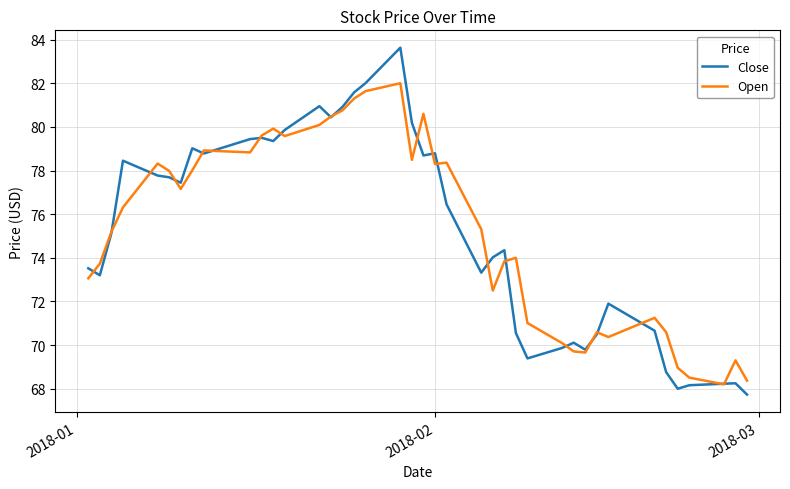

Which series has the widest spread of values?

Close